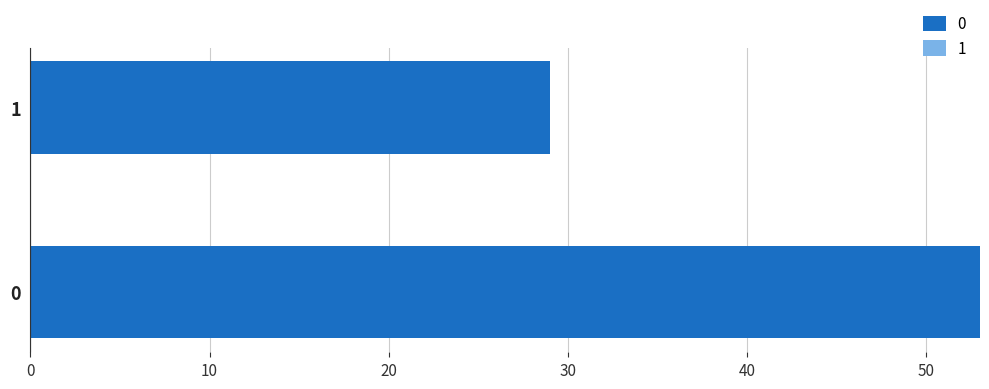

What is the sum of the values at 0 and 1?

82